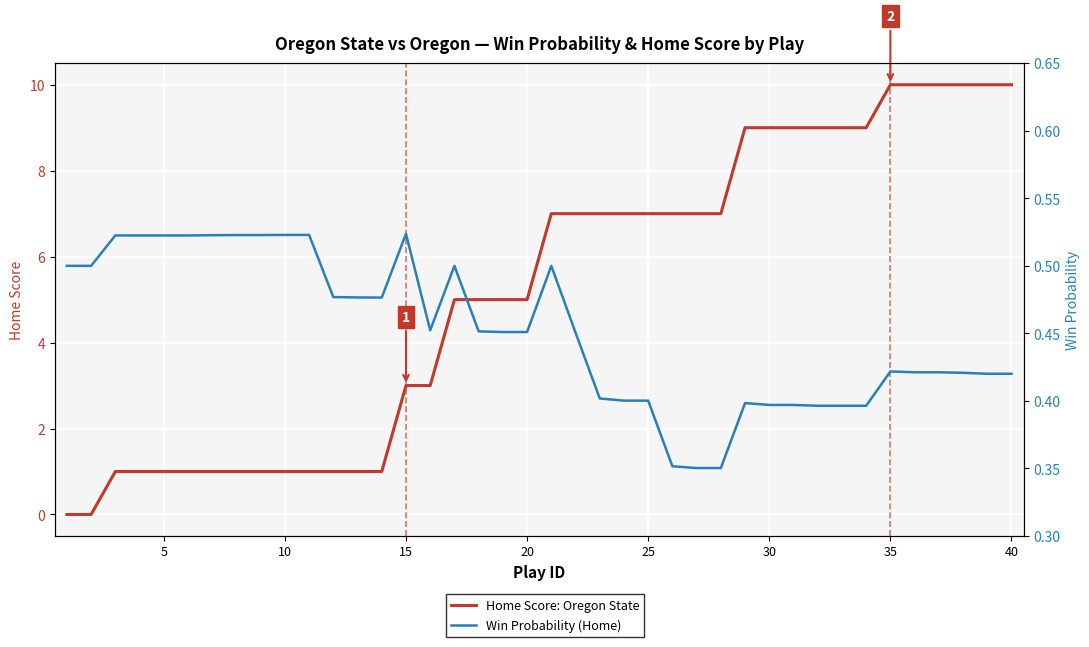

The Home Score: Oregon State series shows 10.0 at 35. True or false?

True